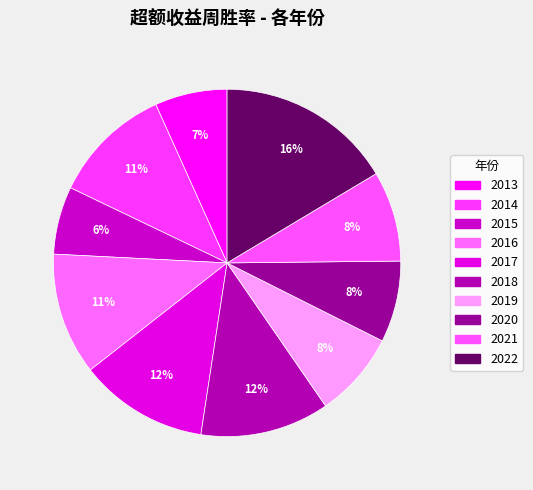

To the nearest percent, what percentage of the pie is 2017?

12%